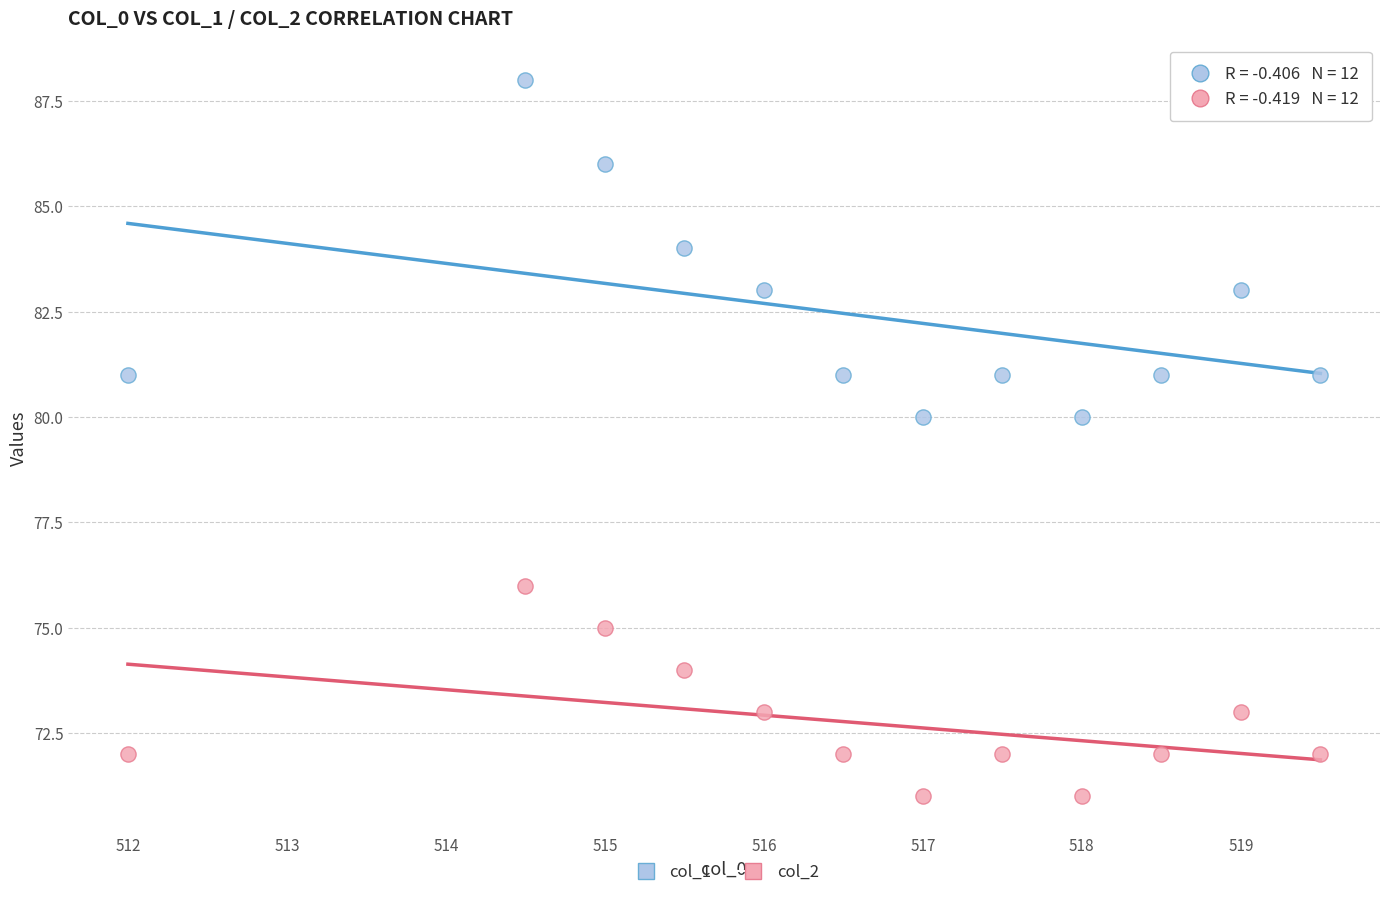

What are all the series names shown in the legend?

col_1, col_2